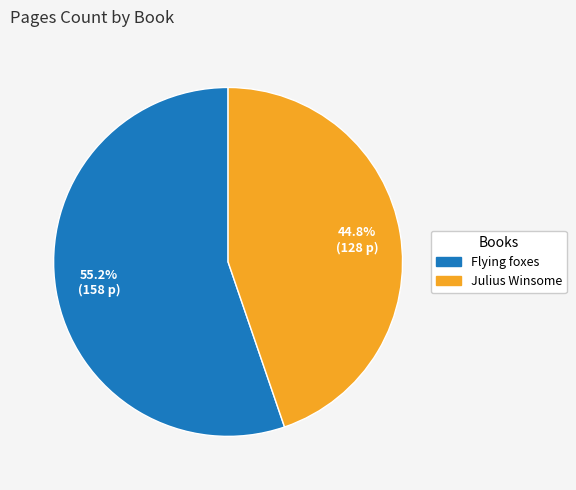

Which category has the smallest portion of the pie?

Julius Winsome